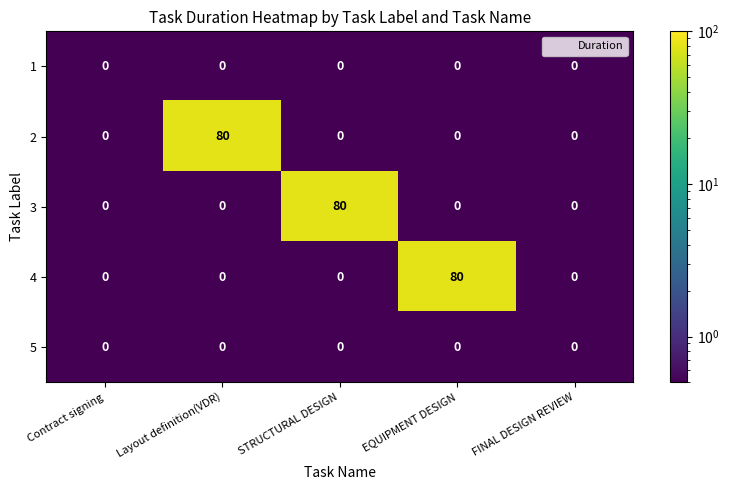

What is the difference between the maximum and minimum values in the 3 series?

80